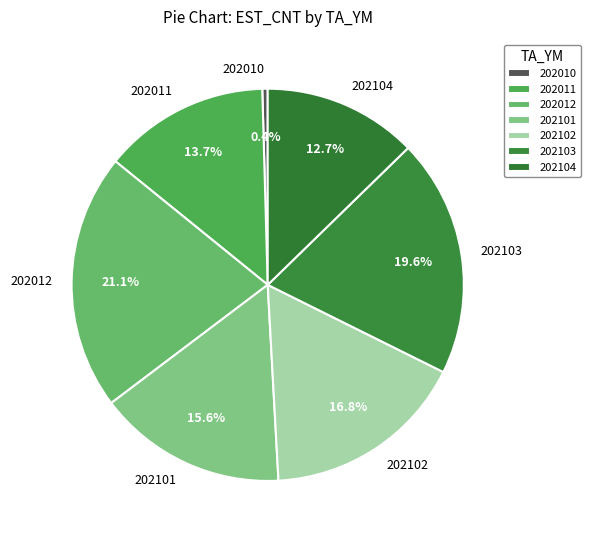

Is 202011 the majority of the pie?

No